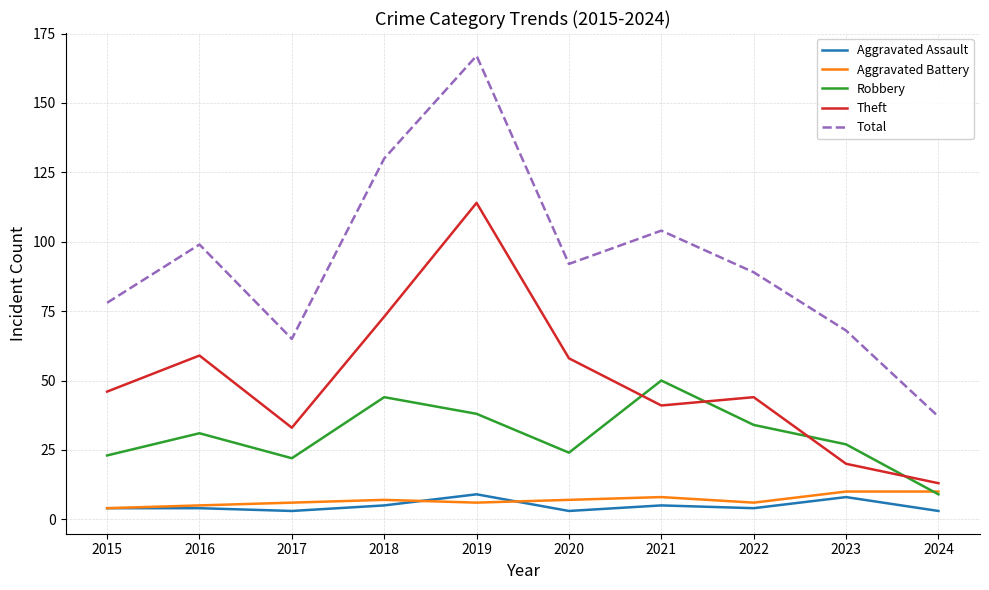

Which series ends up on top after the final intersection of Robbery and Theft?

Theft